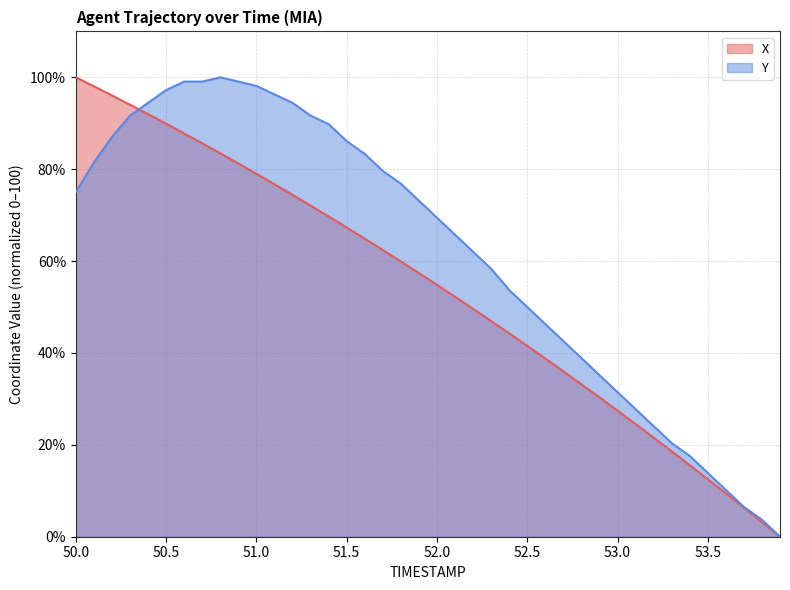

How many data points in Y are less than 73?

20